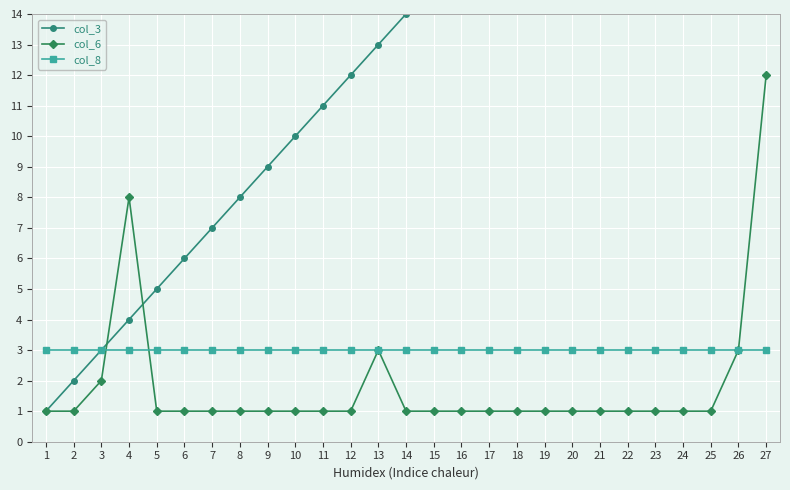

Rank the series at 25 from lowest to highest value.

col_6, col_8, col_3